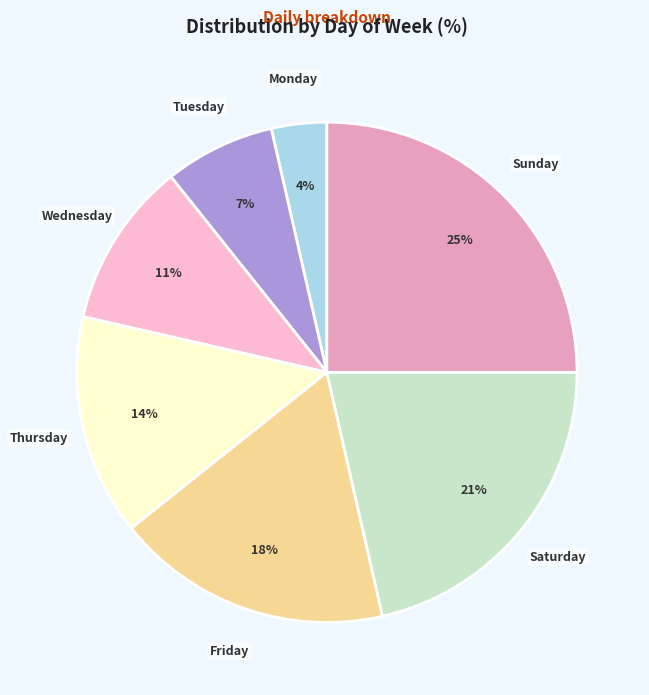

True or false: Tuesday accounts for 13% of the total.

False